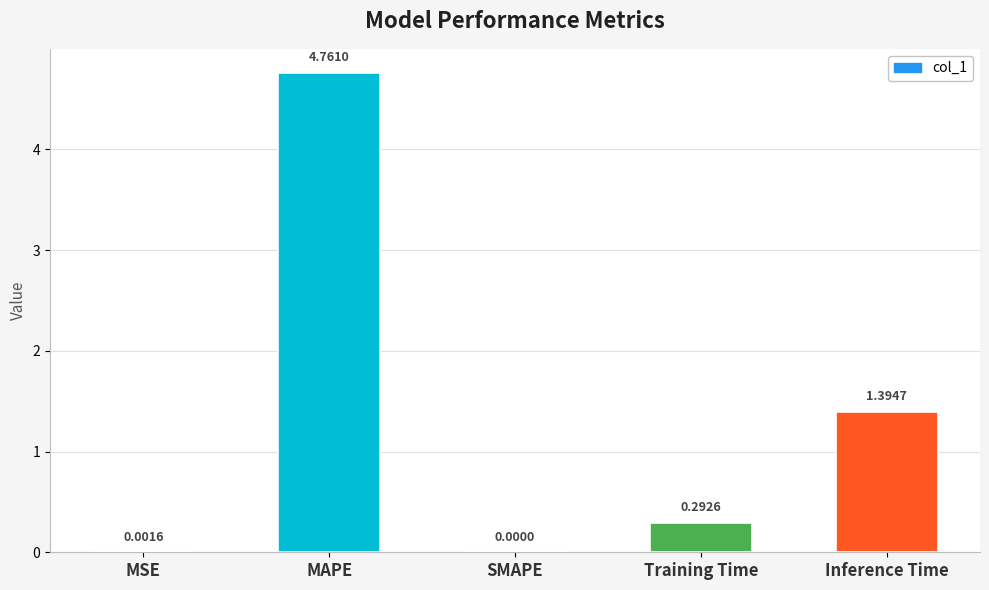

Count the number of data series in this chart.

1